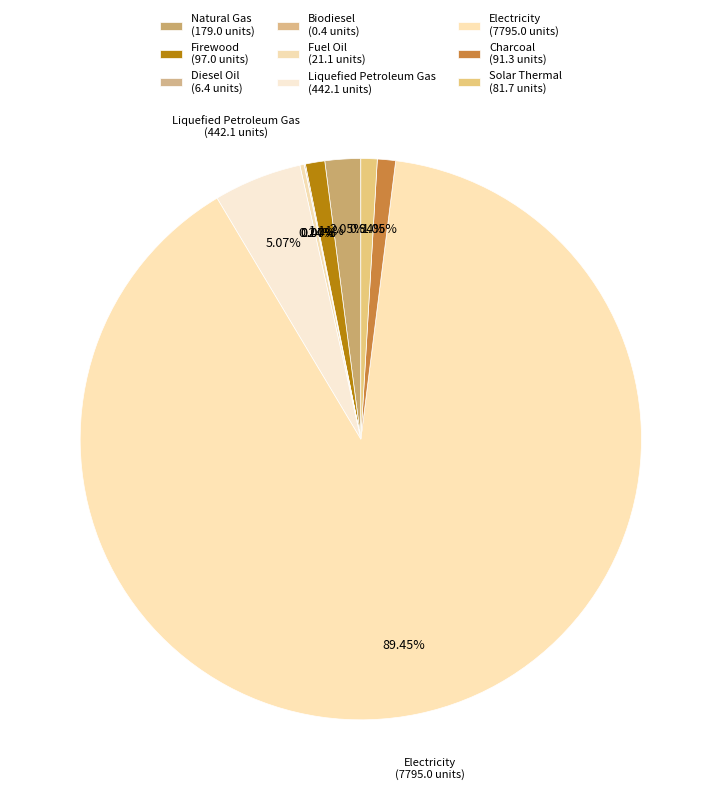

Which category has the smallest portion of the pie?

Biodiesel